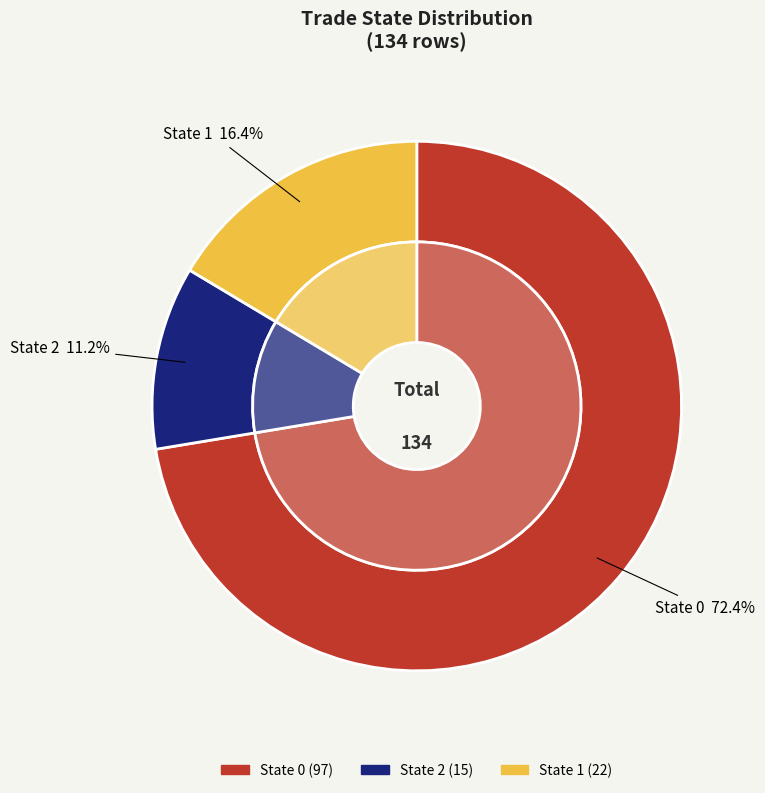

What is the ratio of the value at 2 to the value at 1?

0.7